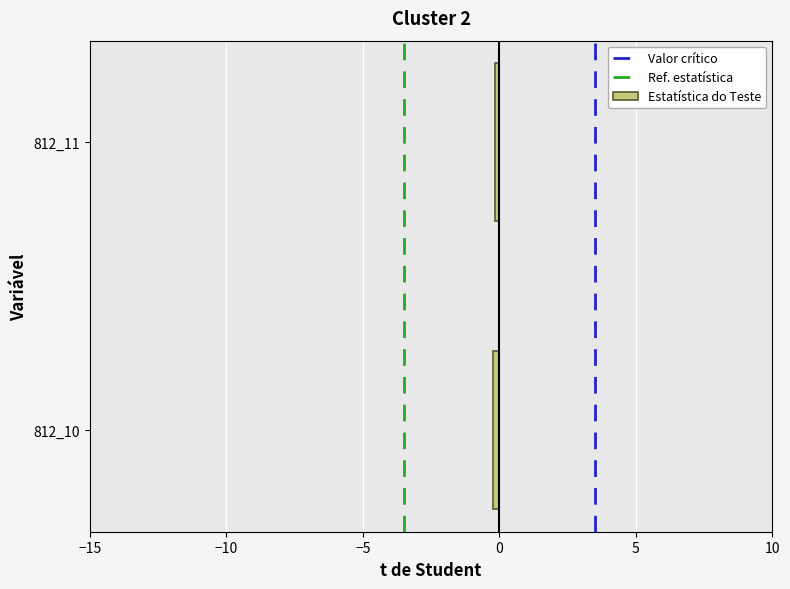

Reading bottom to top, extract all data points from this chart.

812_10=-0.2	812_11=-0.2